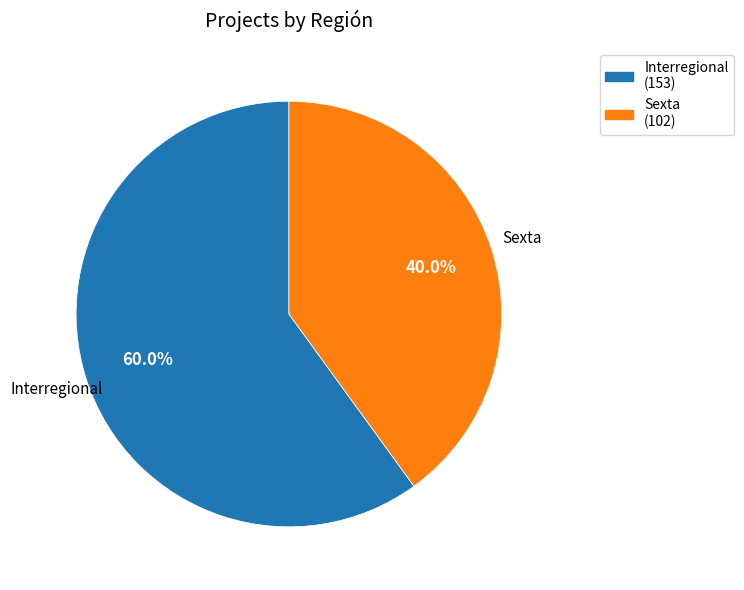

To the nearest percent, what is the combined percentage of Sexta and Interregional?

100%